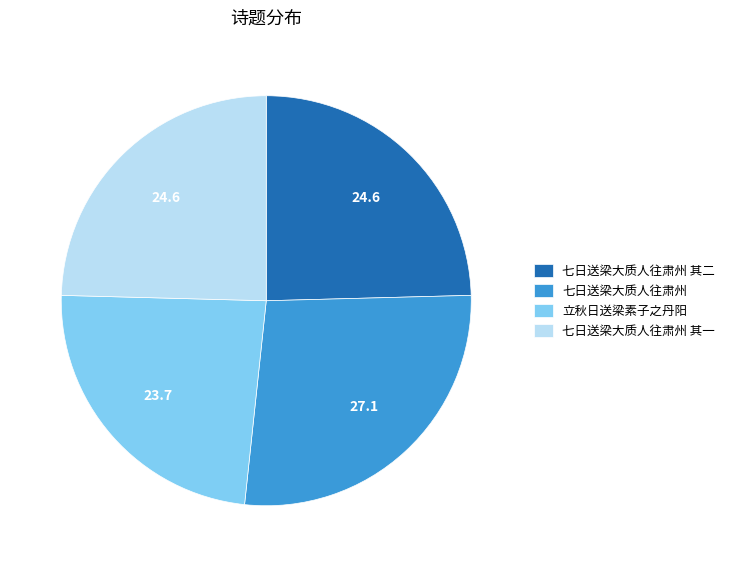

How many segments does this pie chart have?

4